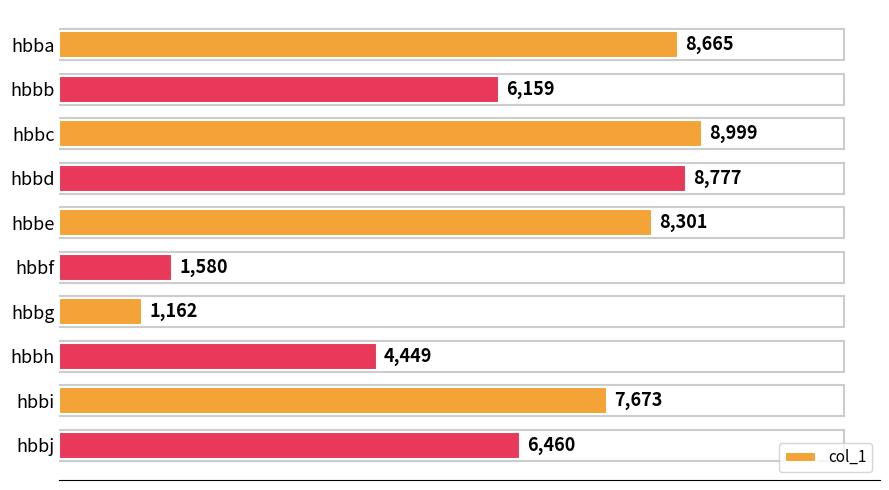

Reading top to bottom, list all the values displayed in this chart.

hbba=8665	hbbb=6159	hbbc=8999	hbbd=8777	hbbe=8301	hbbf=1580	hbbg=1162	hbbh=4449	hbbi=7673	hbbj=6460